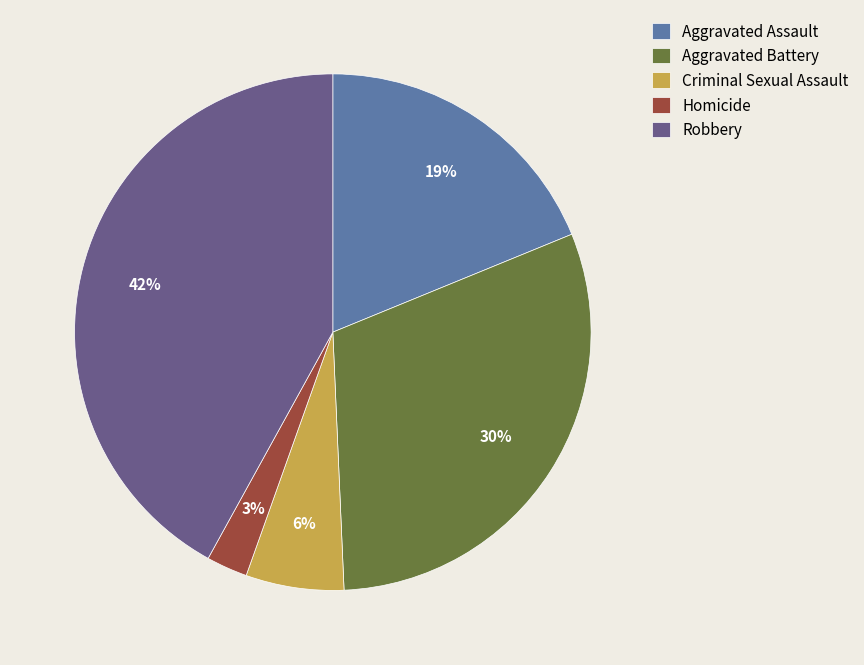

Do Aggravated Assault and Robbery together represent more than half of the pie?

Yes